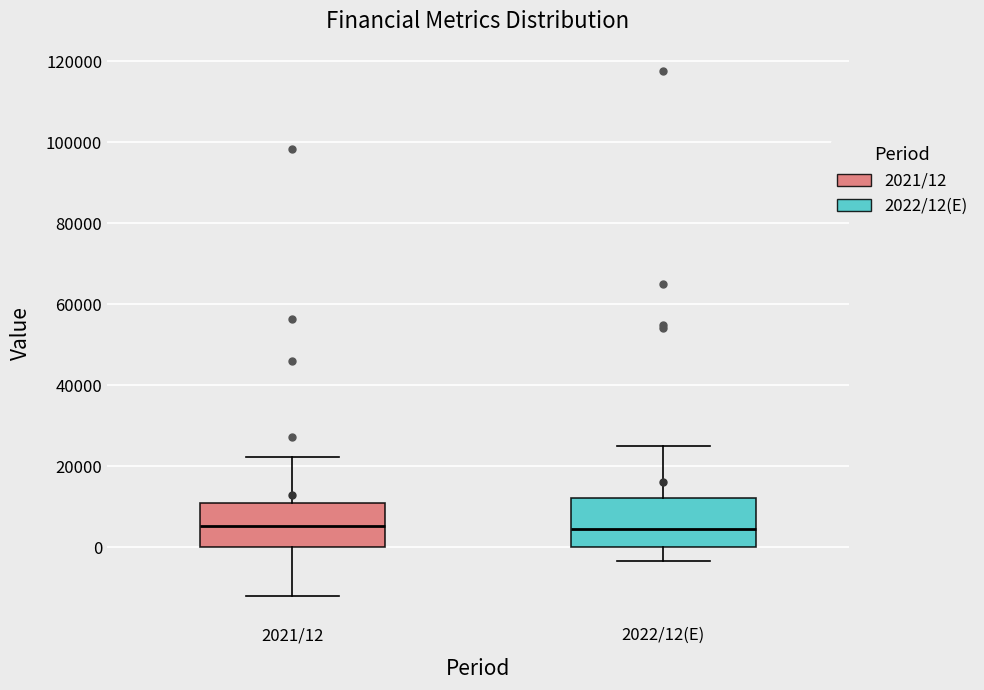

Reading left to right, transcribe this box plot: for each box, give where its median line is, the range the box spans, and where its two whiskers end, as read against the y-axis. The values are not printed on the chart, so give them approximately, as read against the axis.

2021/12: median 6000, box 0 to 10000, whiskers -12000 to 22000
2022/12(E): median 4000, box 0 to 12000, whiskers -4000 to 24000